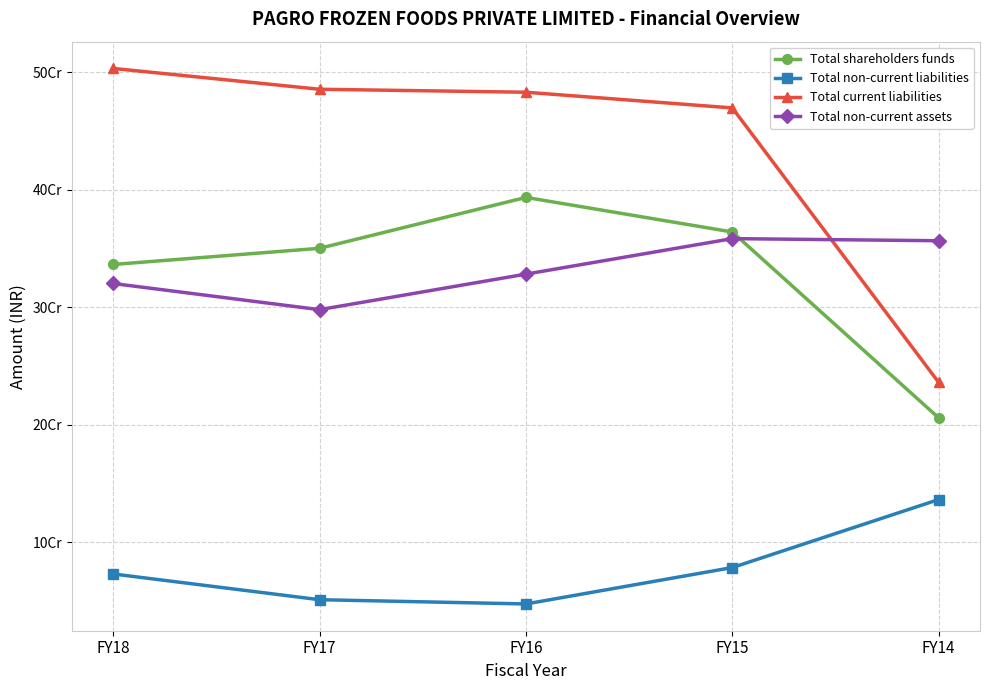

What are all the series names shown in the legend?

Total shareholders funds, Total non-current liabilities, Total current liabilities, Total non-current assets